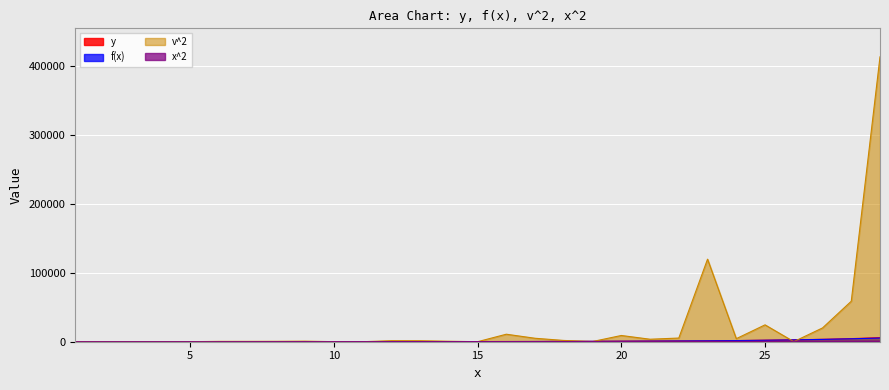

Which series changed the most between 9 and 19?

v^2